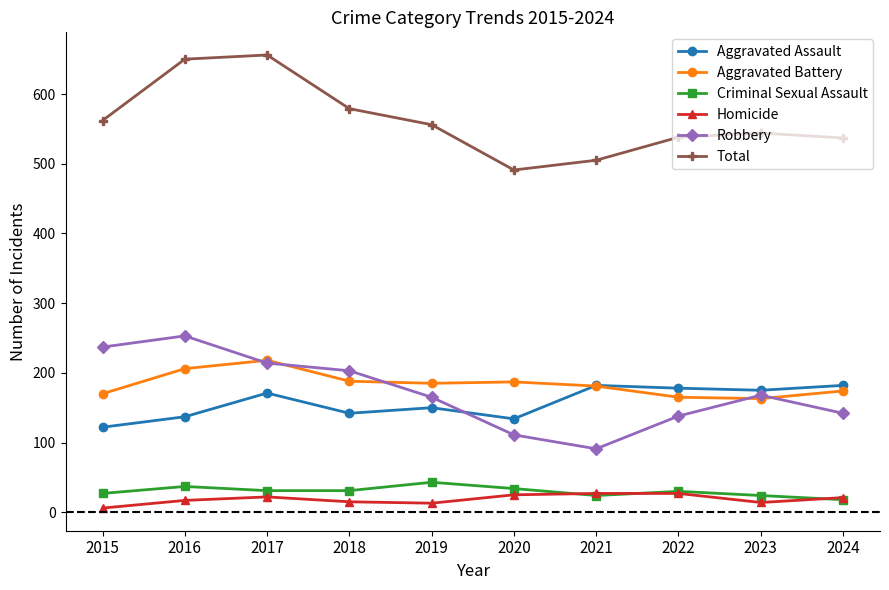

At which category does Aggravated Battery reach its first local peak?

2017